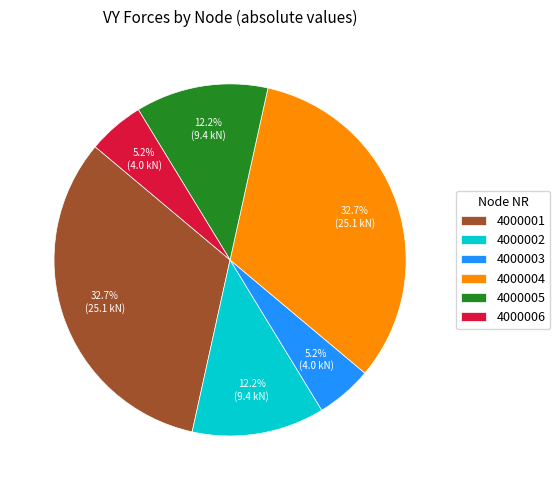

Is there a majority slice in this chart?

No